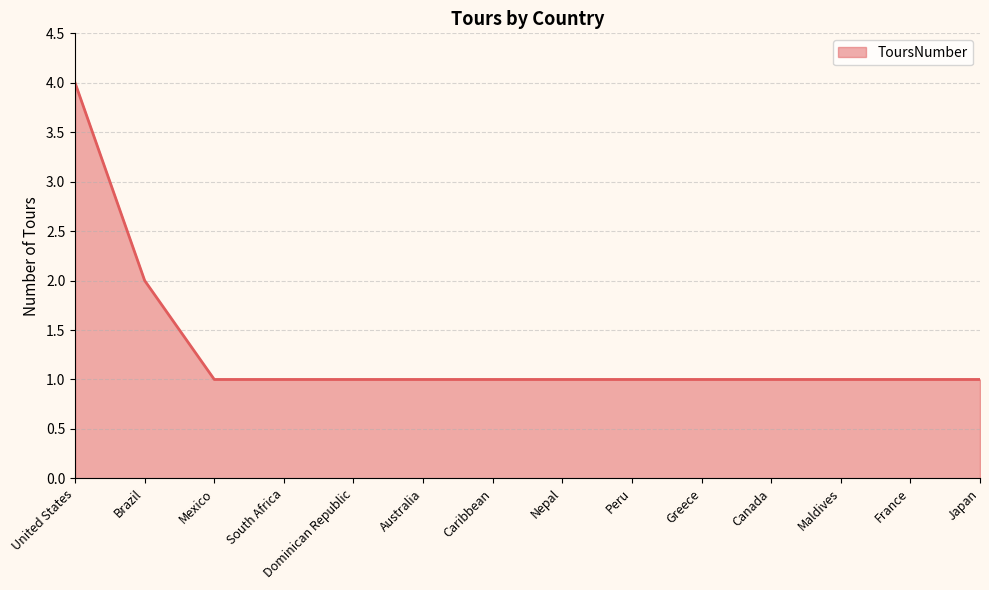

What position from the right is Greece?

5